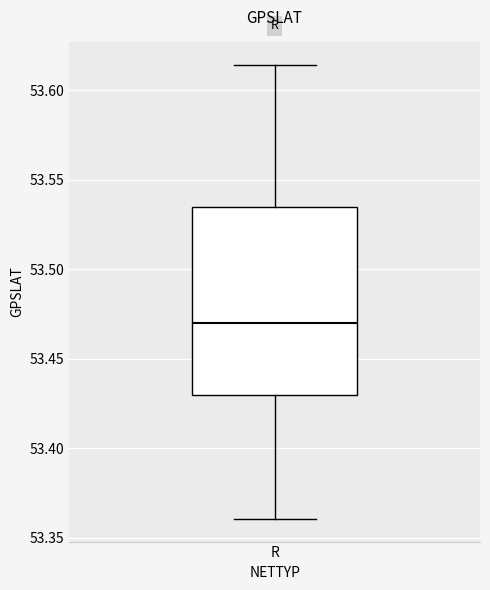

Where does the upper whisker of the box for R end on the y-axis? The values are not printed on the chart, so give them approximately, as read against the axis.

53.615